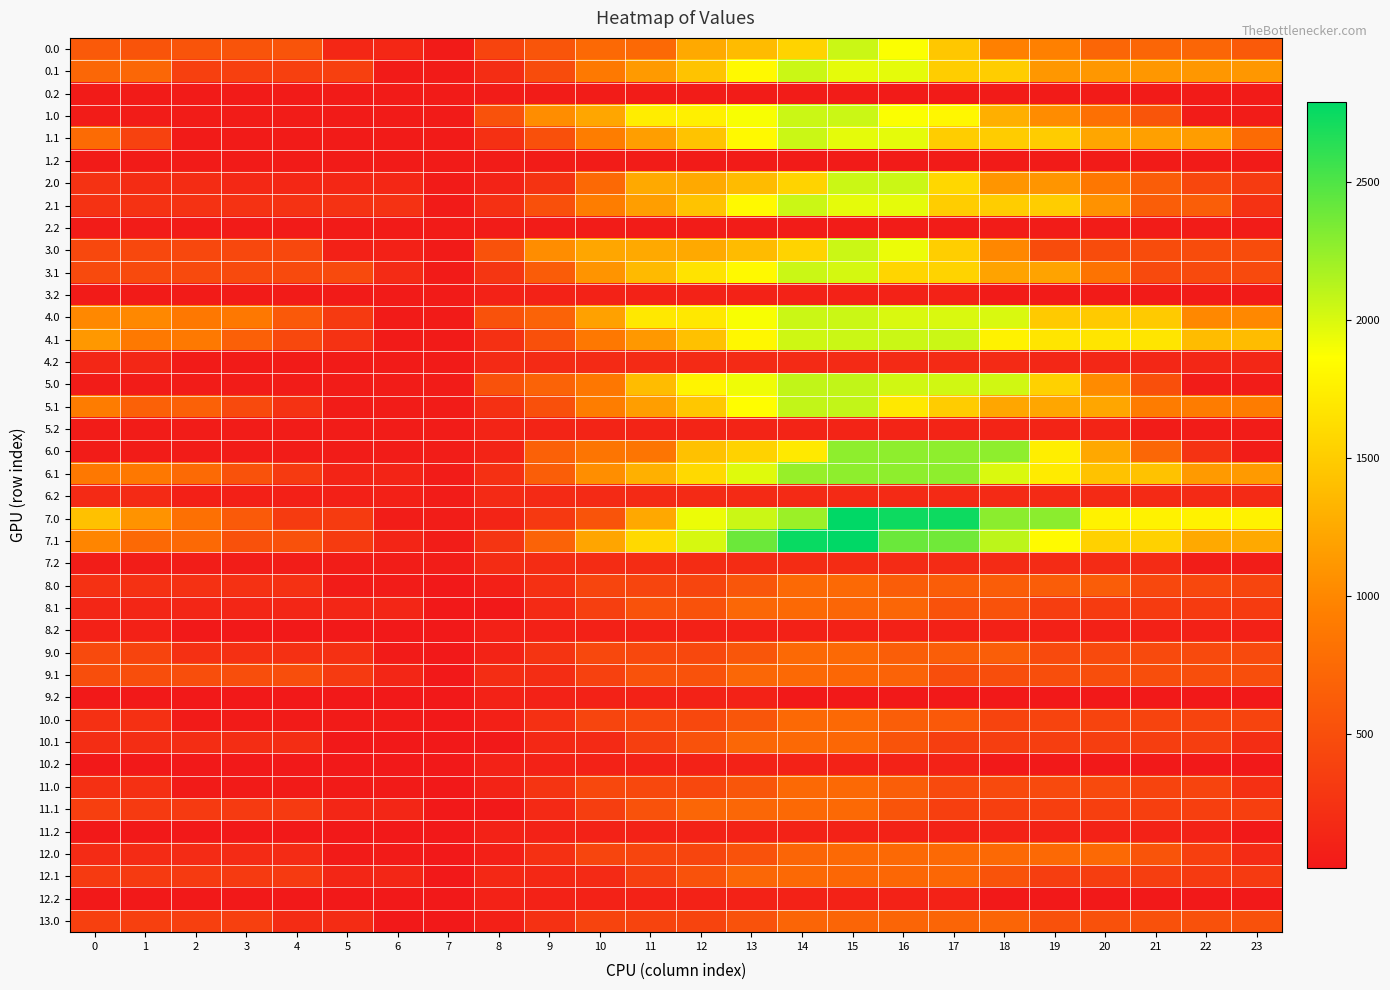

At 19, list the series in order from smallest to largest.

9.2, 10.2, 12.2, 0.2, 1.2, 3.2, 2.2, 8.2, 11.2, 5.2, 4.2, 6.2, 7.2, 8.1, 12.1, 10.1, 11.1, 10.0, 9.0, 11.0, 3.0, 9.1, 13.0, 8.0, 12.0, 0.0, 1.0, 2.0, 0.1, 3.1, 5.1, 4.0, 1.1, 2.1, 5.0, 4.1, 6.1, 6.0, 7.1, 7.0